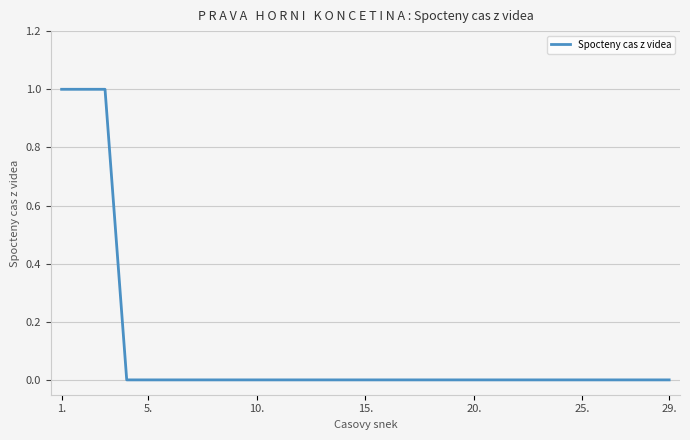

What is the difference between the maximum and minimum values?

1.0